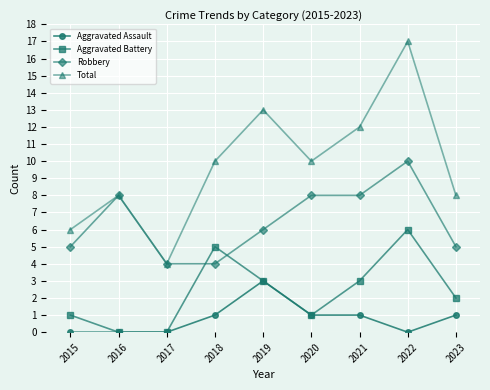

At which category does Total reach its first local valley?

2017